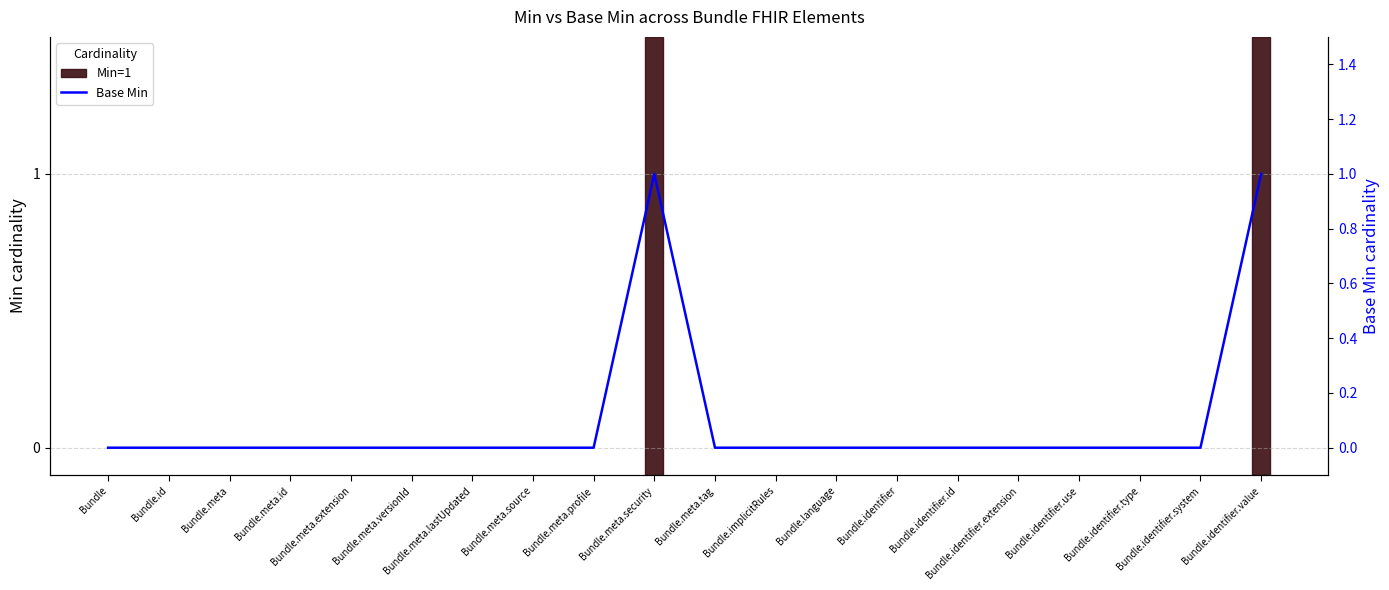

Where is the data nearest to the value 0?

Bundle